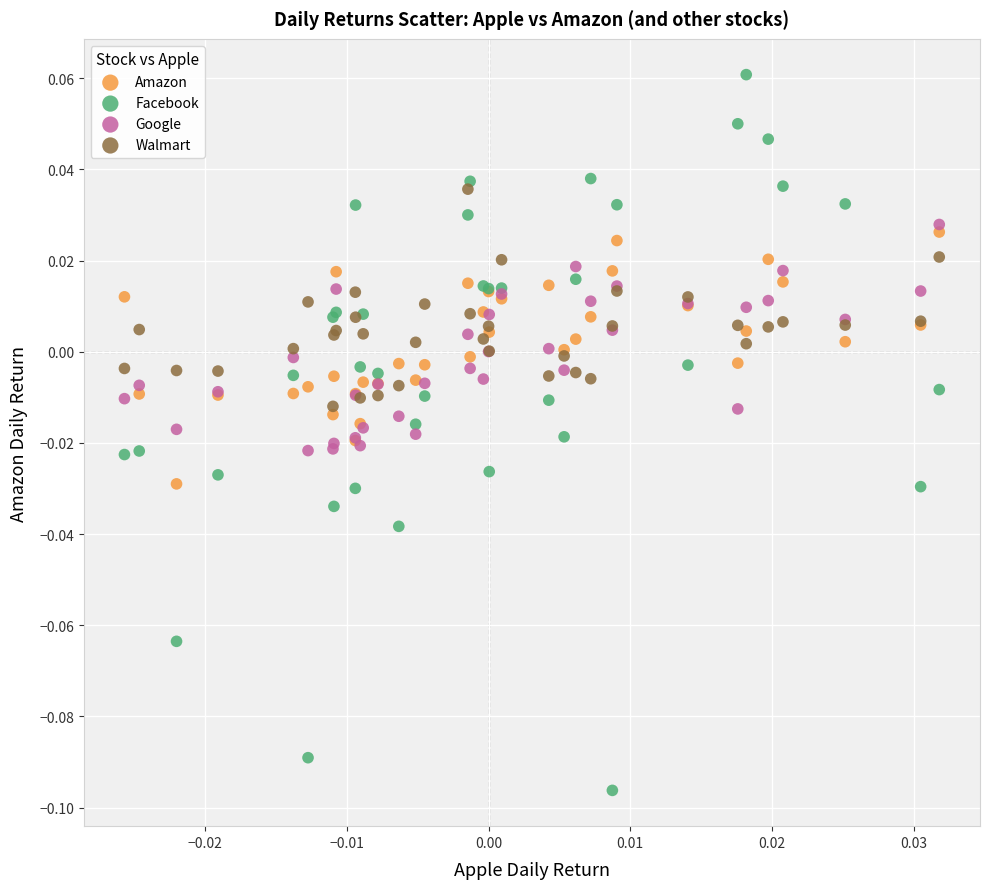

Which series reaches the minimum Y coordinate?

Facebook